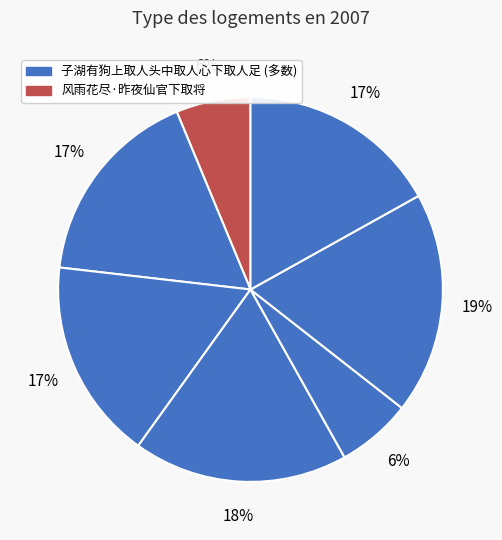

Which slice is the largest?

子湖有狗上取人头中取人心下取人足